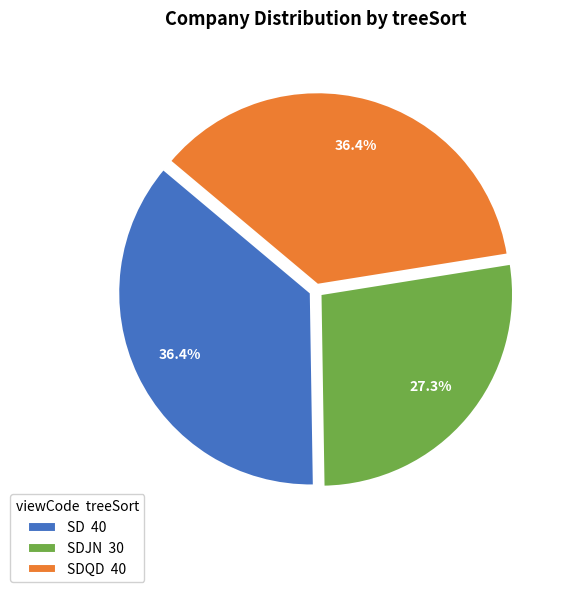

Which has a higher value, SD 40 or SDJN 30?

SD 40